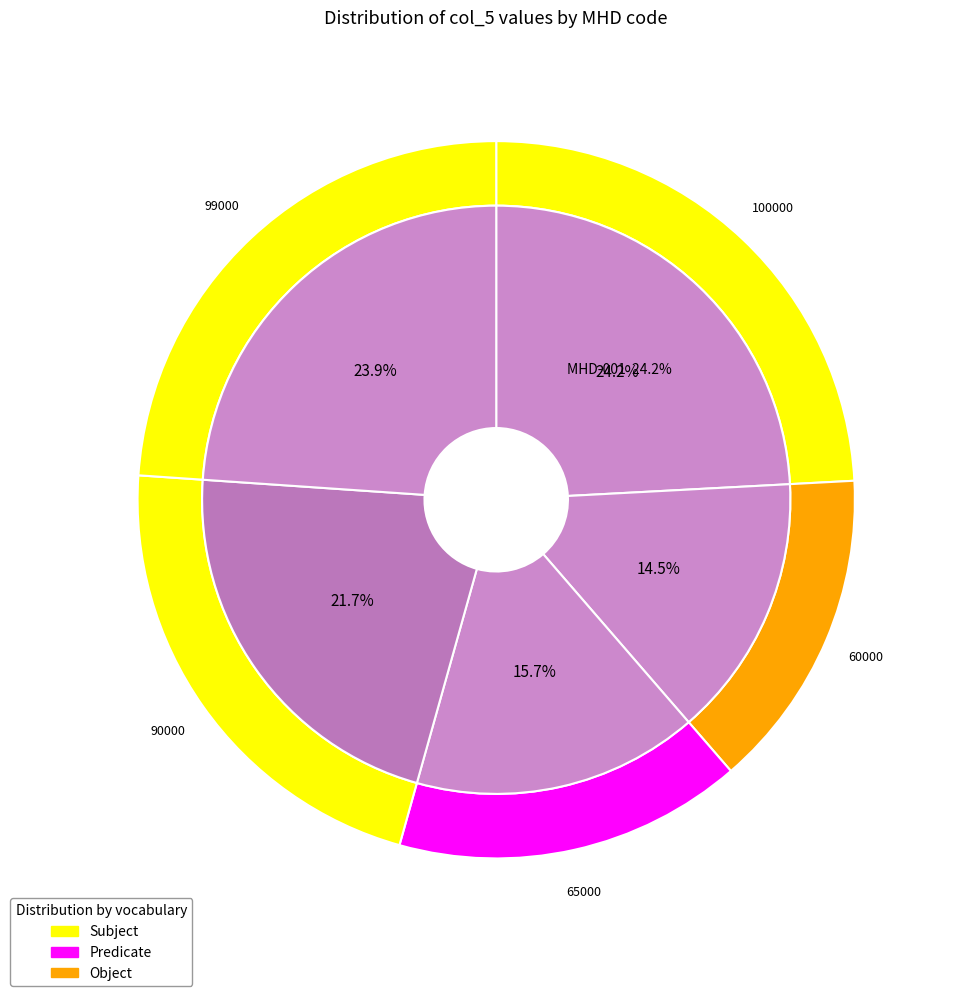

The MHD-003 slice represents 16% of the pie. True or false?

True